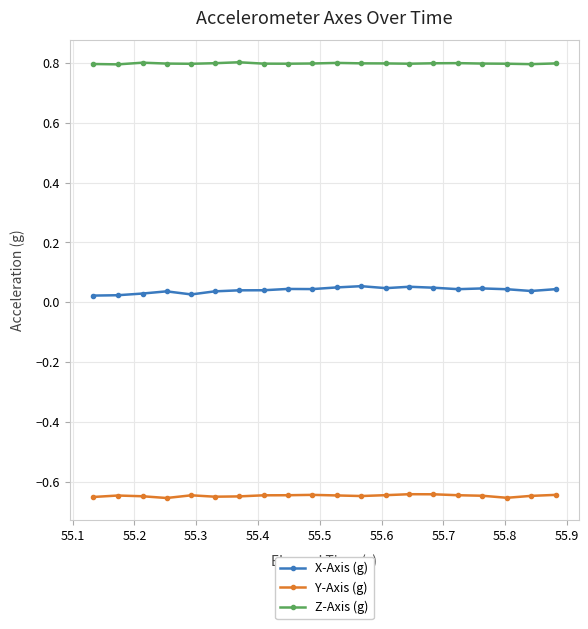

Does the chart have visible grid lines?

Yes